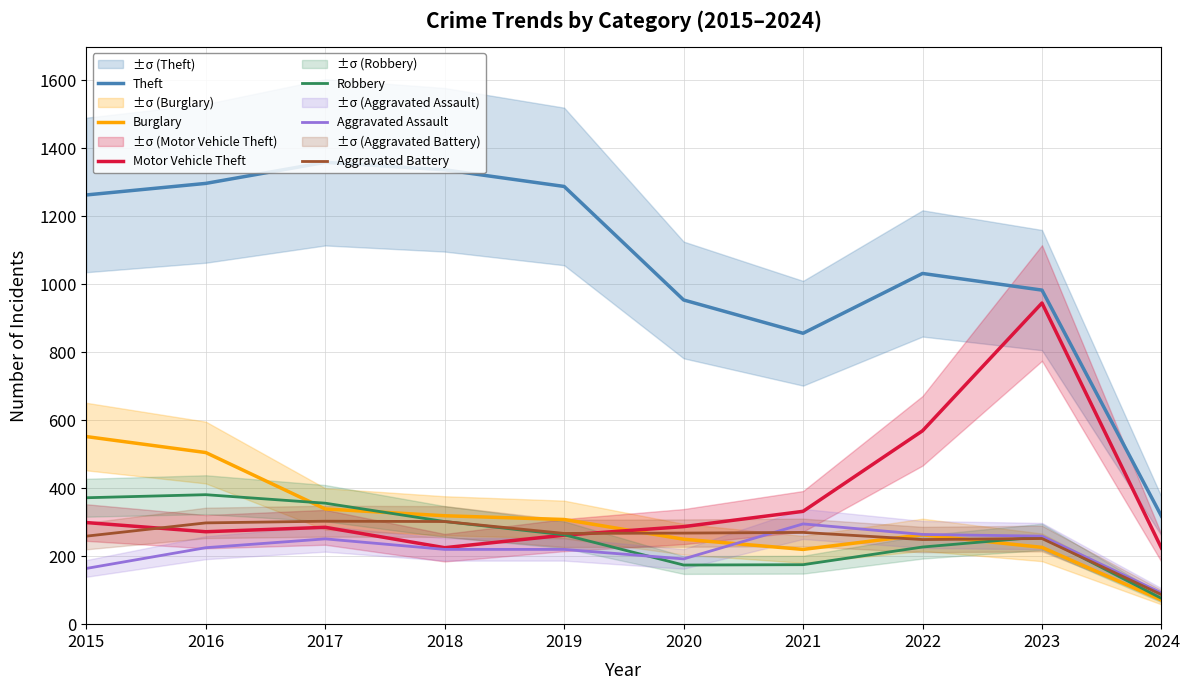

Reading left to right, extract all data points from this chart.

Theft: 2015=1263	2016=1297	2017=1359	2018=1337	2019=1288	2020=954	2021=856	2022=1032	2023=983	2024=318
Burglary: 2015=552	2016=505	2017=339	2018=319	2019=308	2020=250	2021=220	2022=263	2023=226	2024=71
Motor Vehicle Theft: 2015=299	2016=272	2017=285	2018=225	2019=262	2020=287	2021=332	2022=569	2023=945	2024=224
Robbery: 2015=372	2016=381	2017=356	2018=302	2019=263	2020=174	2021=175	2022=227	2023=257	2024=76
Aggravated Assault: 2015=164	2016=225	2017=251	2018=220	2019=220	2020=192	2021=295	2022=264	2023=259	2024=92
Aggravated Battery: 2015=259	2016=298	2017=303	2018=302	2019=267	2020=268	2021=270	2022=249	2023=252	2024=87